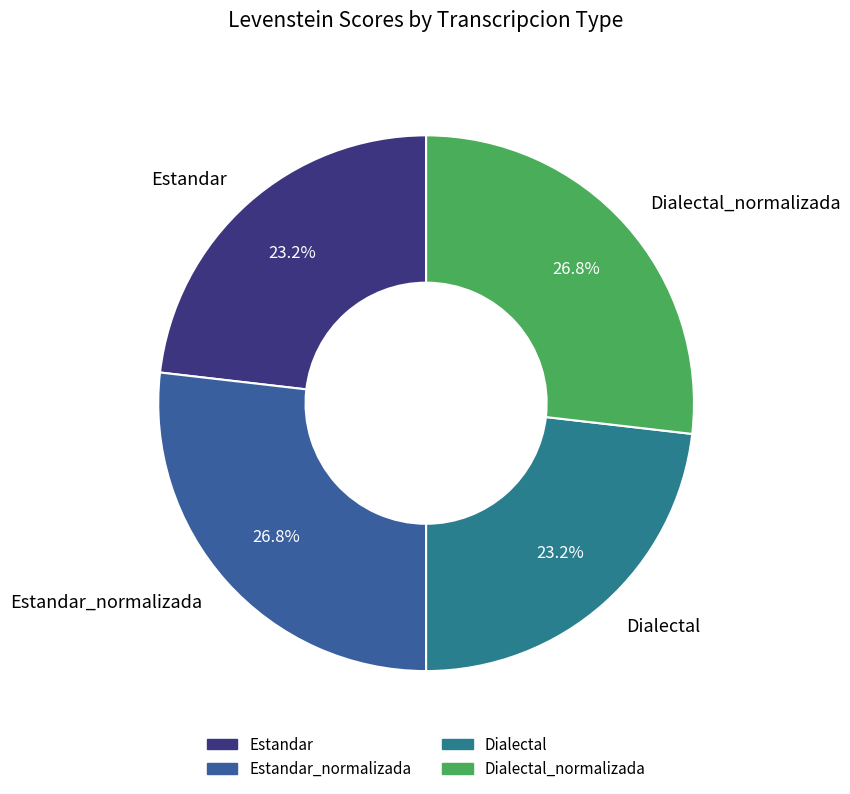

To the nearest percent, what is the difference between the largest and smallest slice percentages?

4%